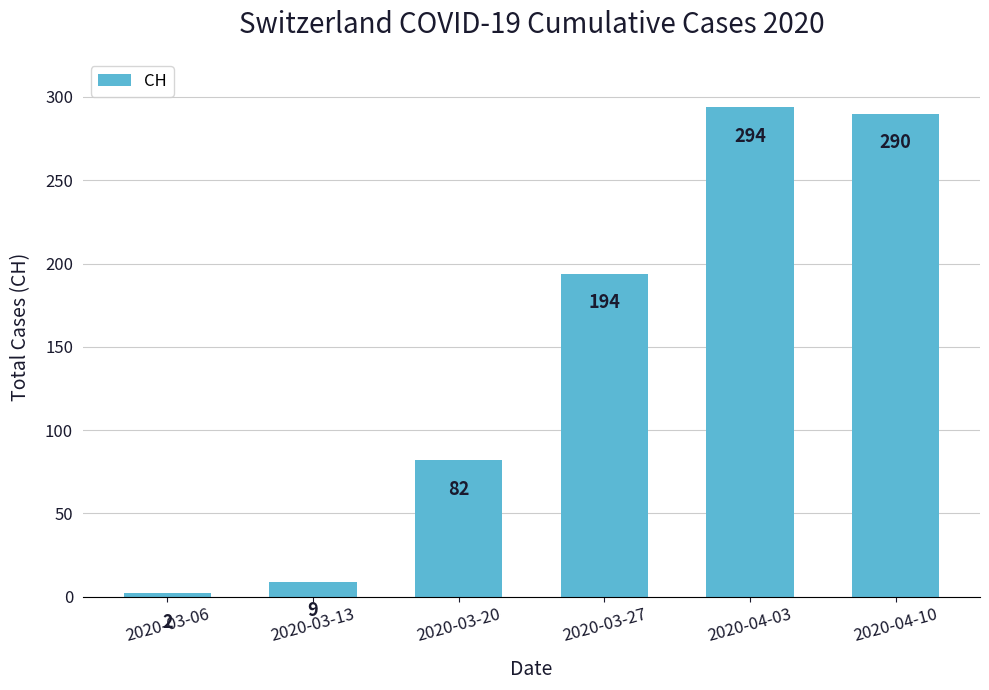

List the labels in order of value, smallest first.

2020-03-06, 2020-03-13, 2020-03-20, 2020-03-27, 2020-04-10, 2020-04-03